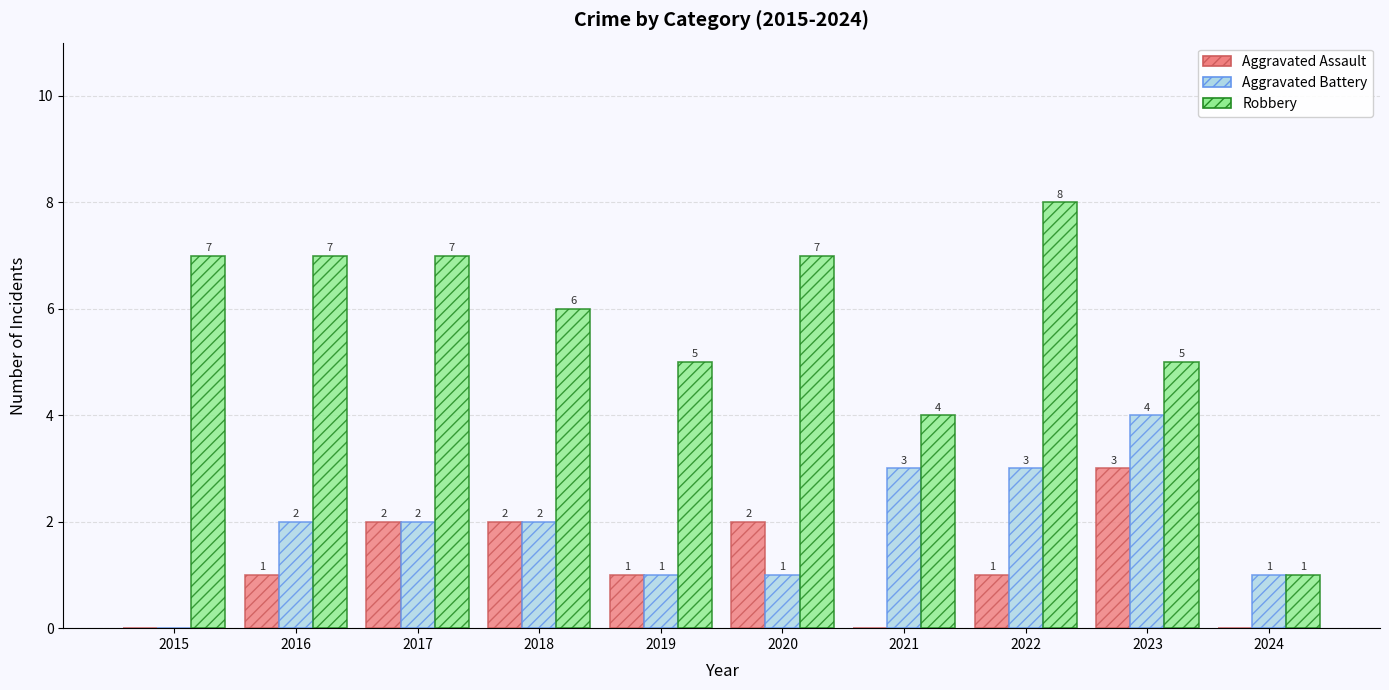

Reading left to right, list all the values displayed in this chart.

Aggravated Assault: 0	1	2	2	1	2	0	1	3	0
Aggravated Battery: 0	2	2	2	1	1	3	3	4	1
Robbery: 7	7	7	6	5	7	4	8	5	1